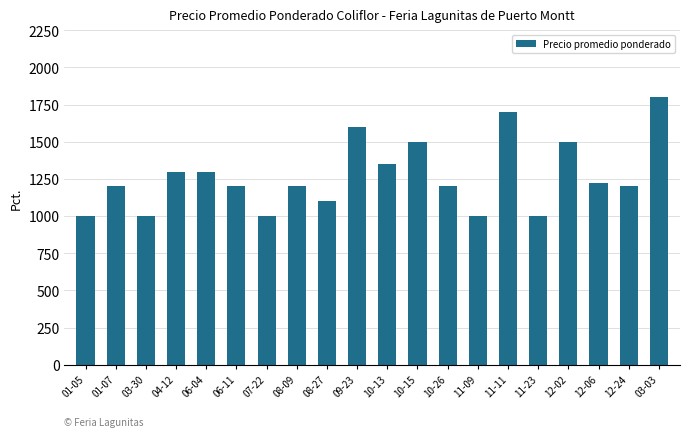

What is the smallest value displayed?

1000